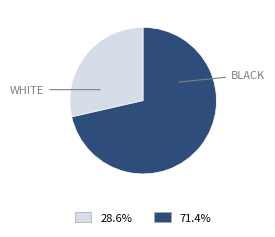

Is there any slice that represents more than half of the pie?

Yes